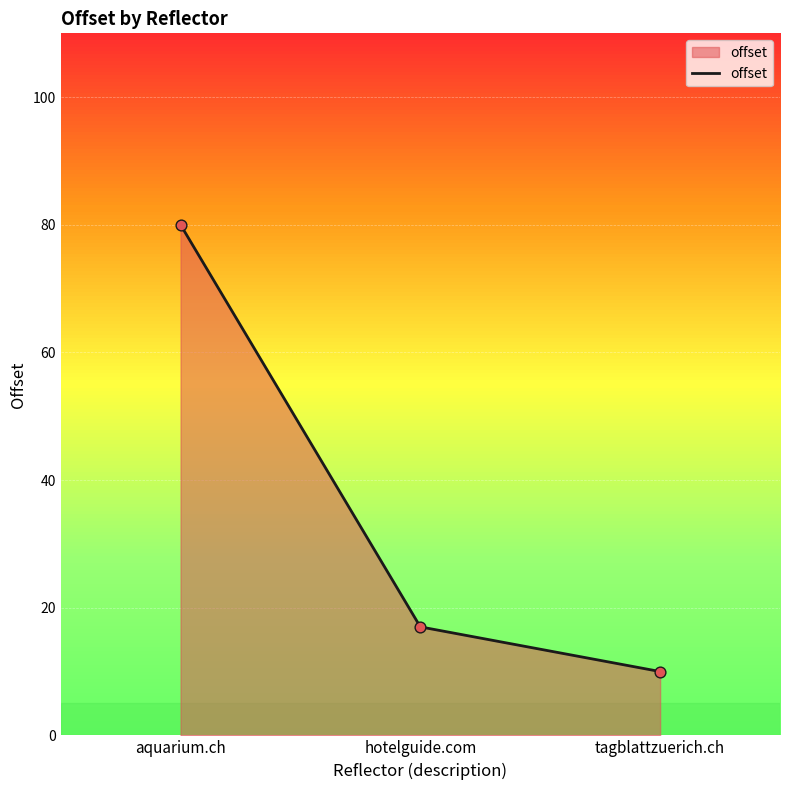

Approximately how many times larger is the value at tagblattzuerich.ch compared to aquarium.ch?

0.1